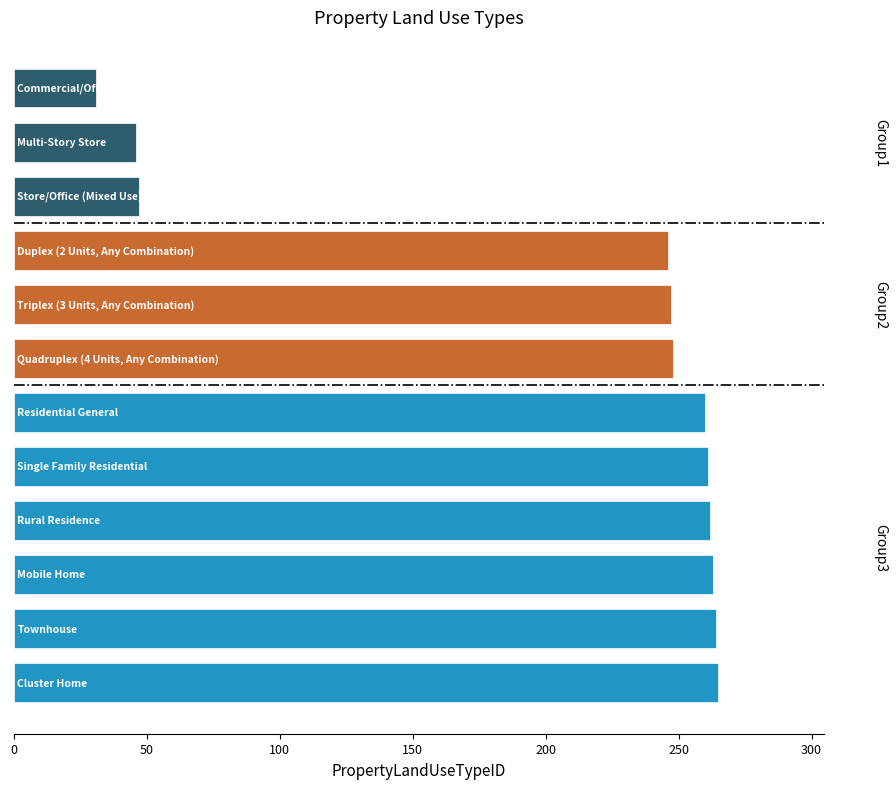

What is the difference between the maximum and second lowest values?

219